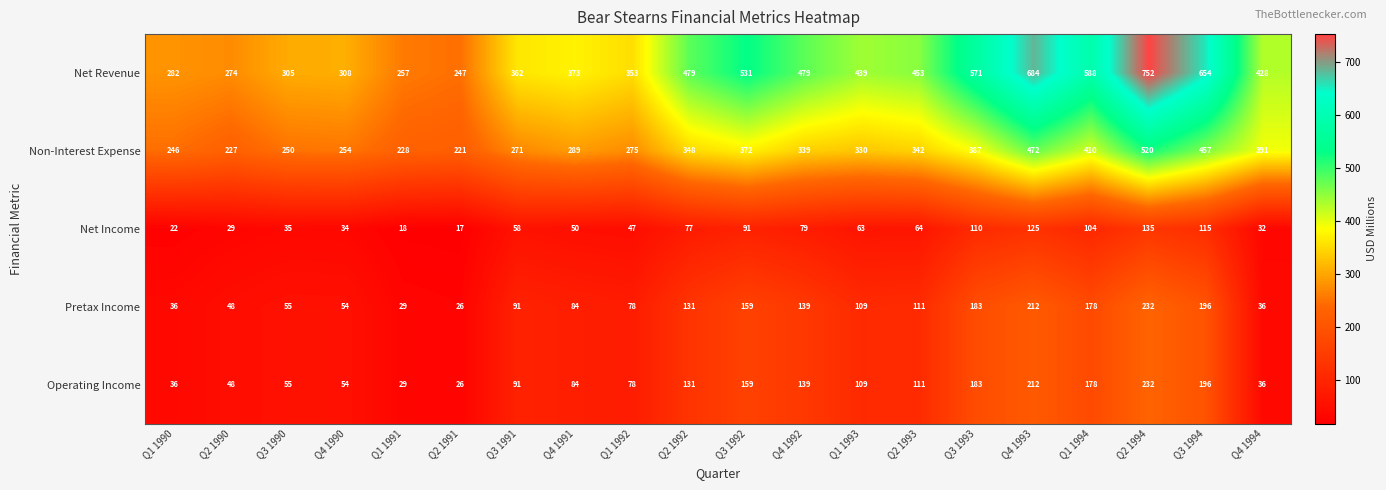

What is the sum of all Net Income values?

1305